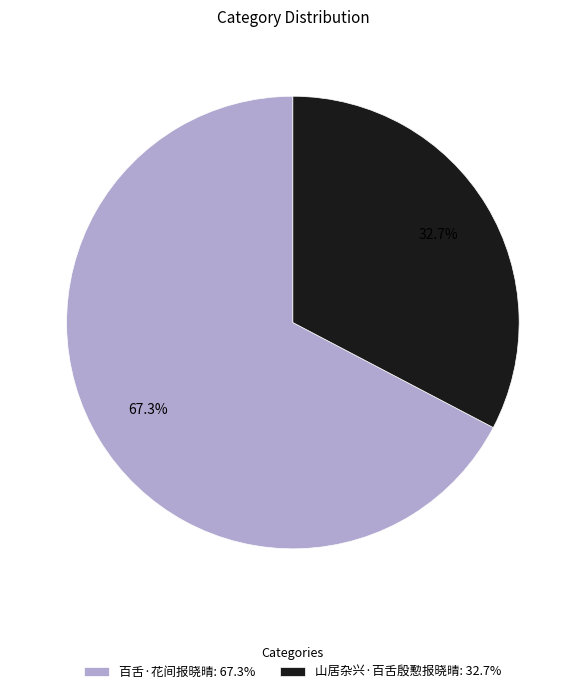

What is the ratio of the value at 百舌·花间报晓晴 to the value at 山居杂兴·百舌殷懃报晓晴?

2.1